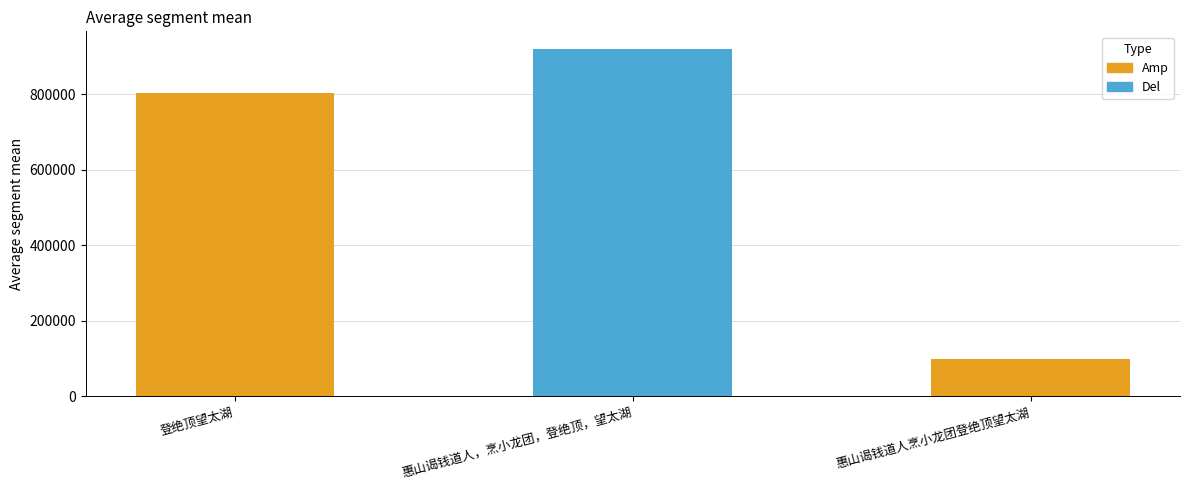

What is the sum of the values at 登绝顶望太湖 and 惠山谒钱道人烹小龙团登绝顶望太湖?

904035